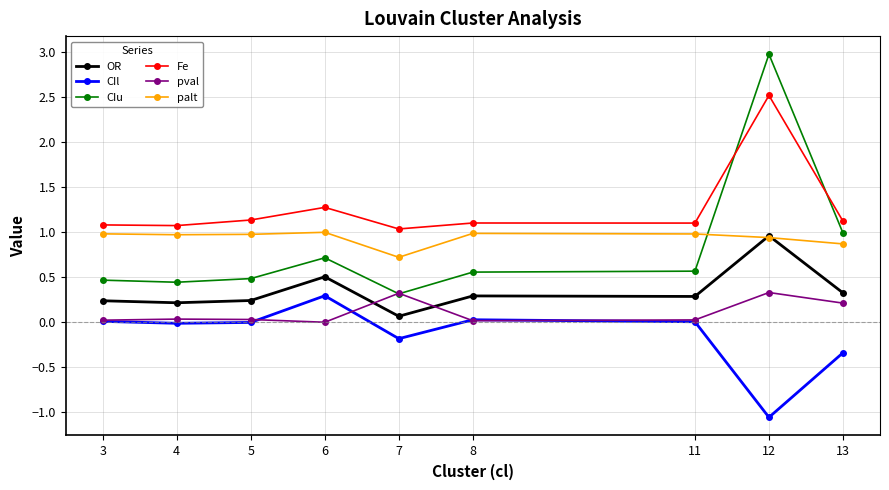

How many intersections are there between CIu and palt?

1